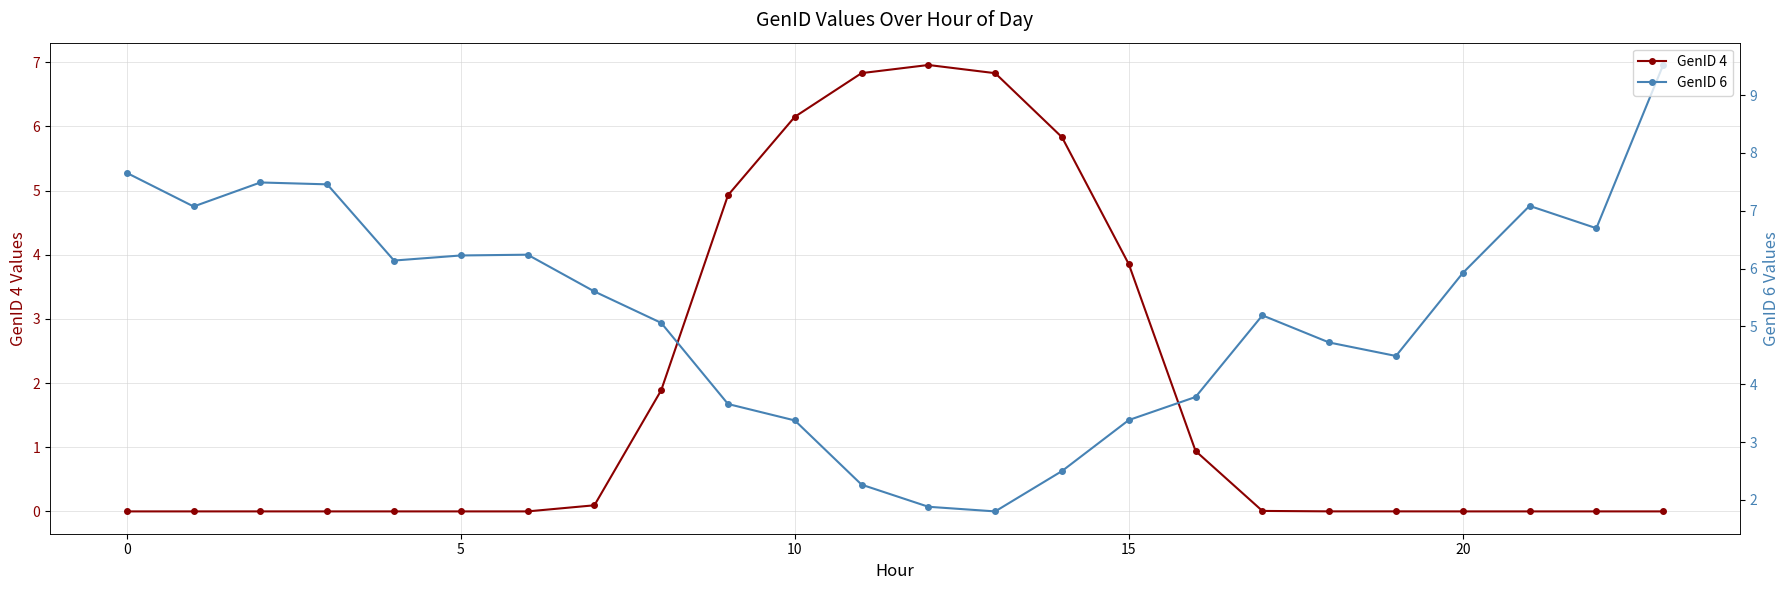

What is the label of the 20th point from the left?

19